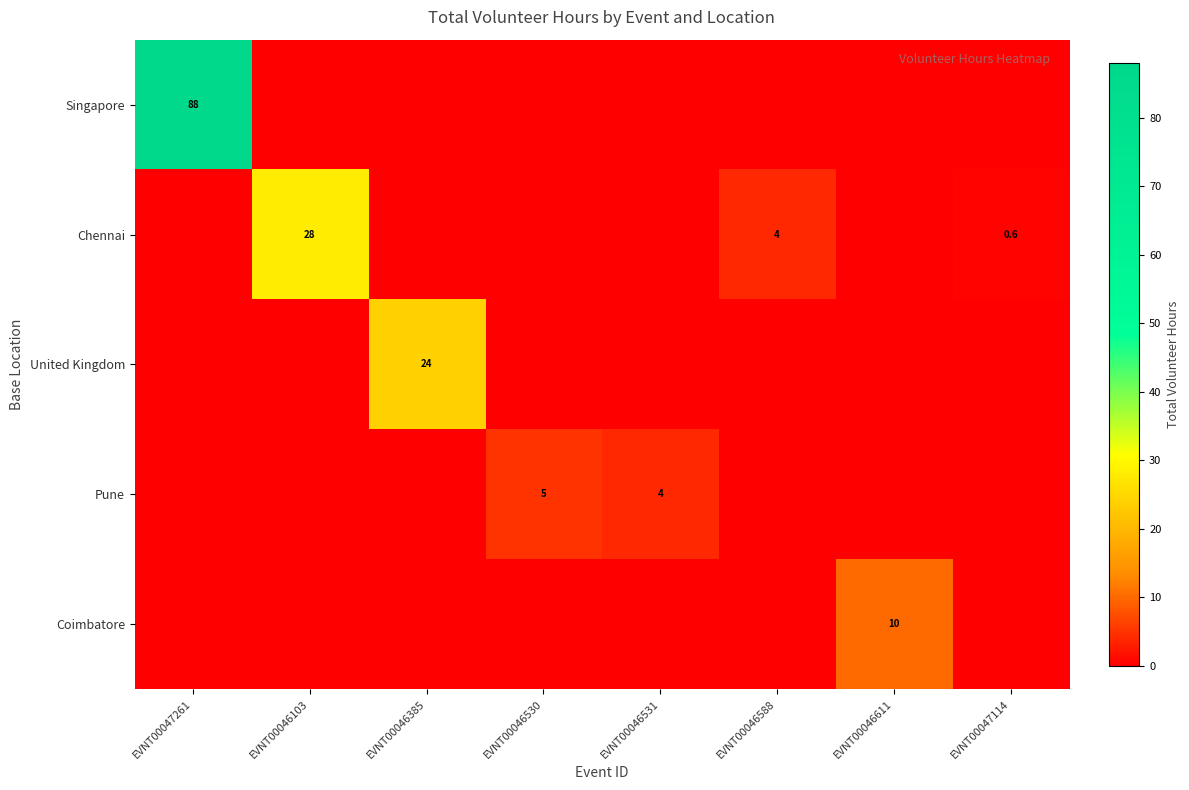

Which has a higher value, EVNT00047261 or EVNT00046103?

EVNT00047261